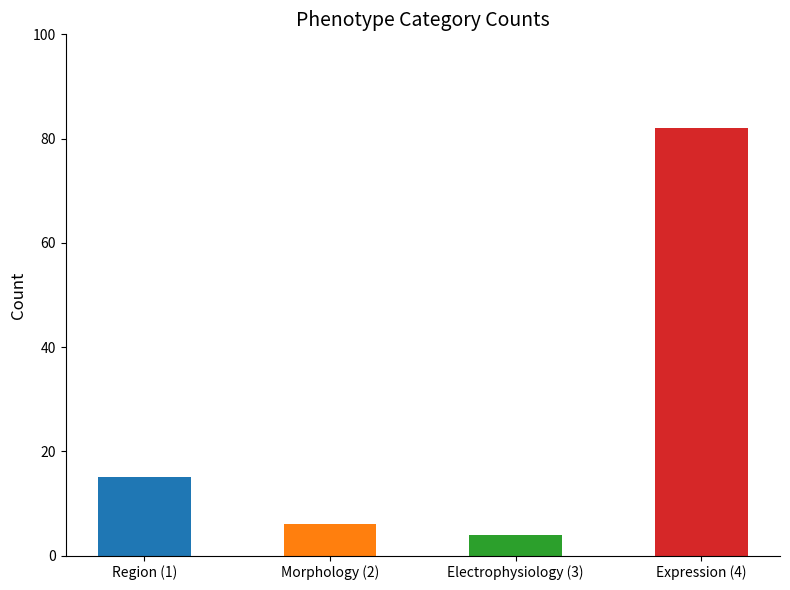

How many values are below 15?

2